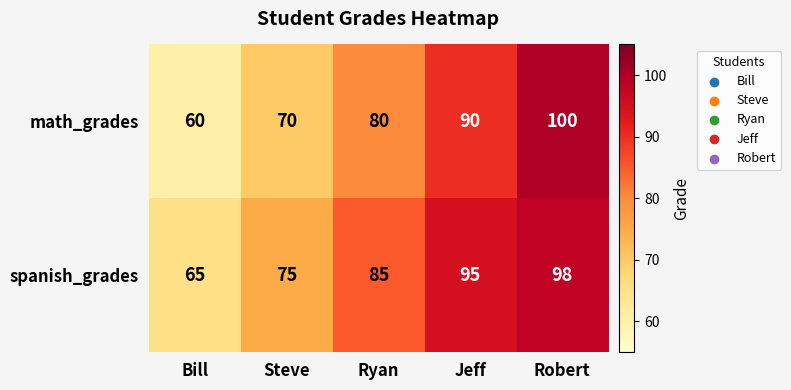

The spanish_grades series shows 95 at Jeff. True or false?

True